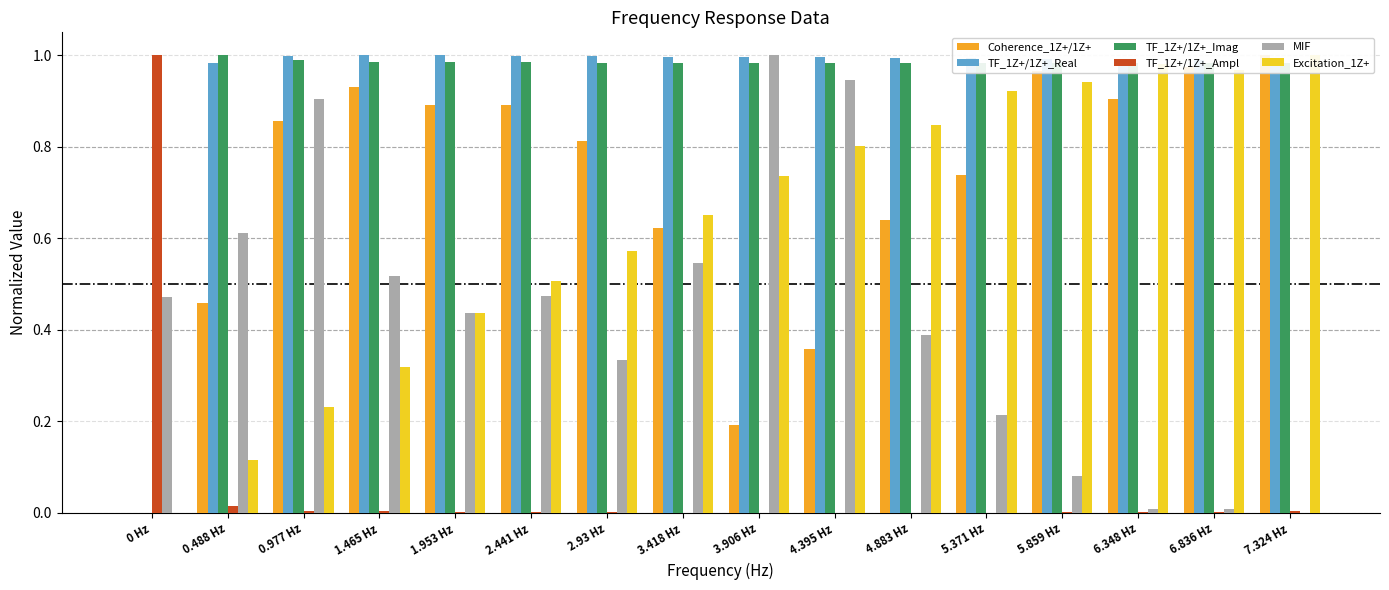

At which category does the chart reach its peak across all series?

7.324 Hz